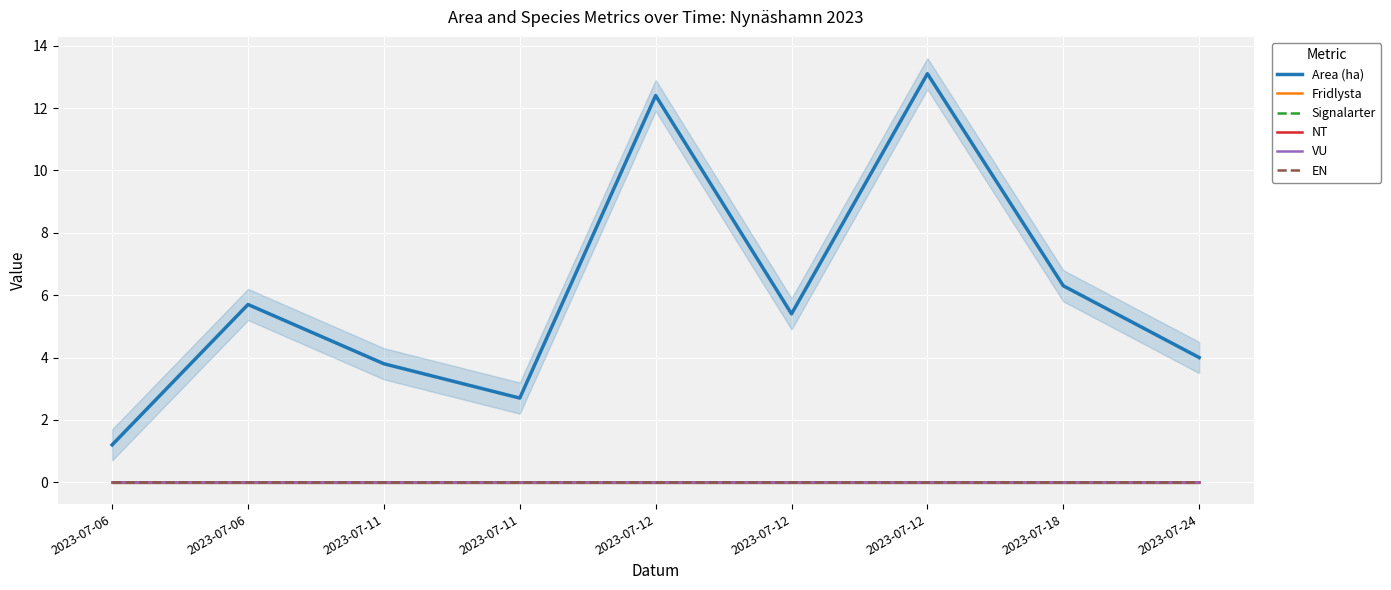

The VU series shows 0.0 at 2023-07-06. True or false?

True